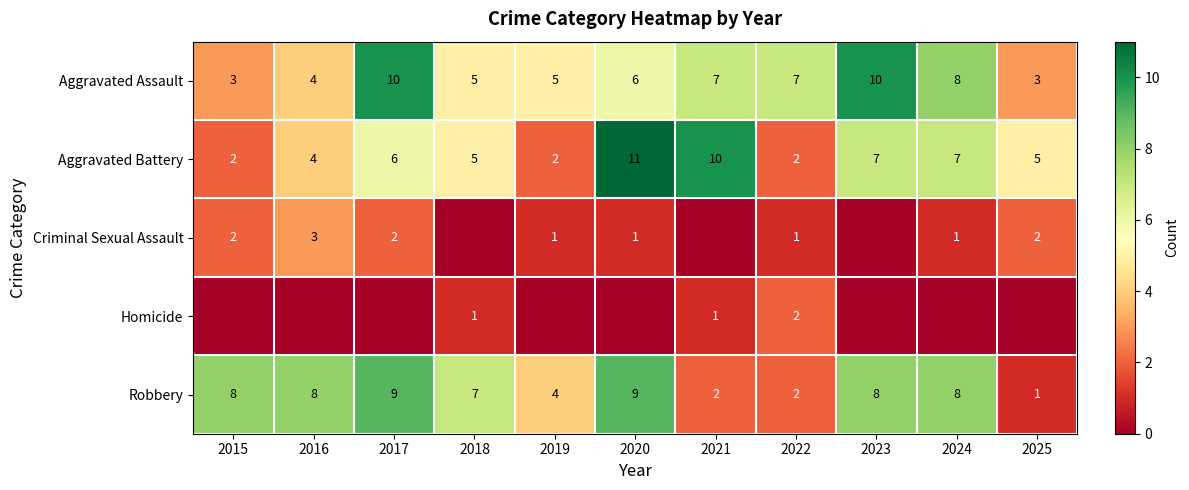

What is the maximum value for Aggravated Assault?

10